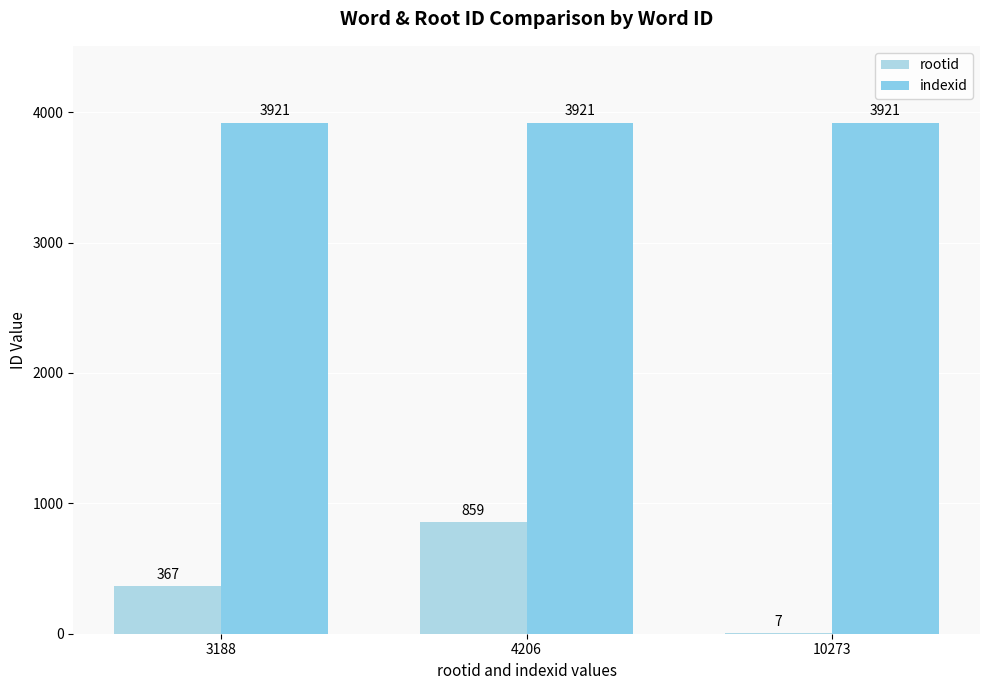

At which category is the sum across all series the highest?

4206